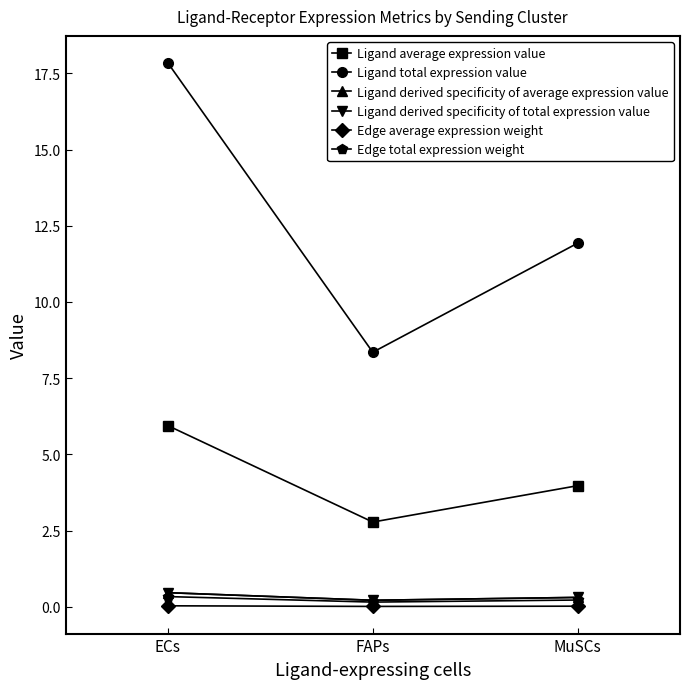

Reading left to right, transcribe all the data shown in this chart.

Ligand average expression value: 5.9	2.8	4.0
Ligand total expression value: 17.8	8.4	11.9
Ligand derived specificity of average expression value: 0.5	0.2	0.3
Ligand derived specificity of total expression value: 0.5	0.2	0.3
Edge average expression weight: 0.0	0.0	0.0
Edge total expression weight: 0.3	0.2	0.2